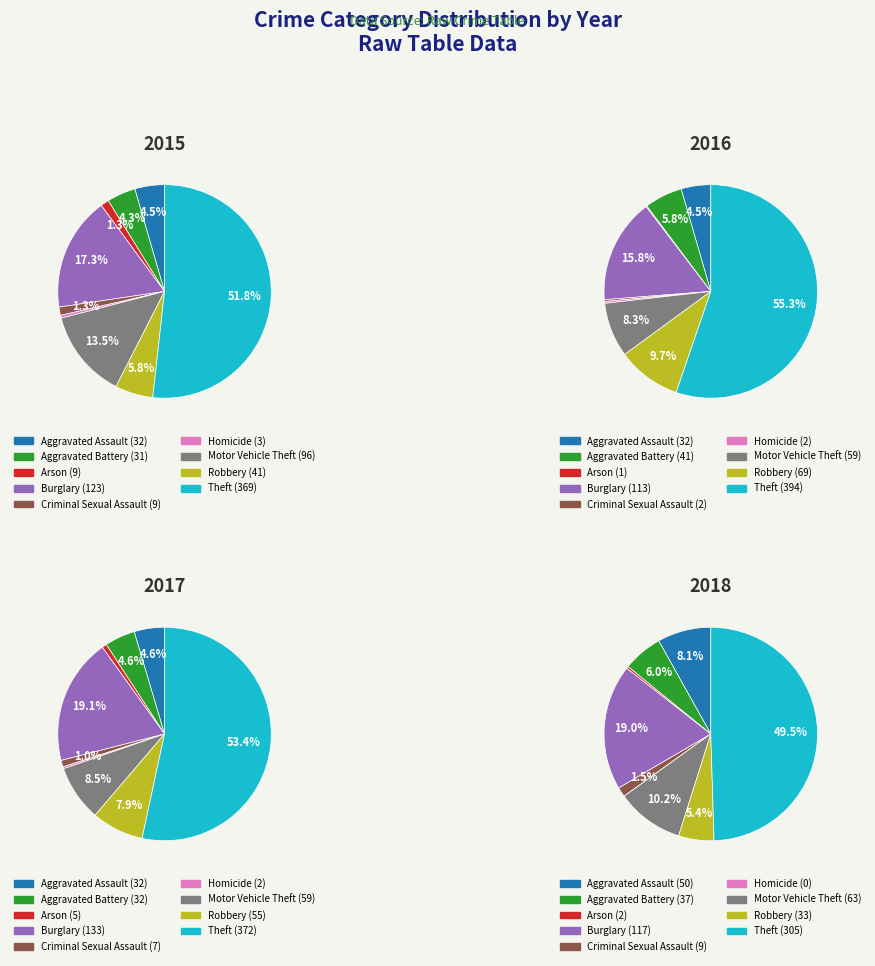

To the nearest percent, what is the combined percentage of Aggravated Assault and Motor Vehicle Theft?

18%